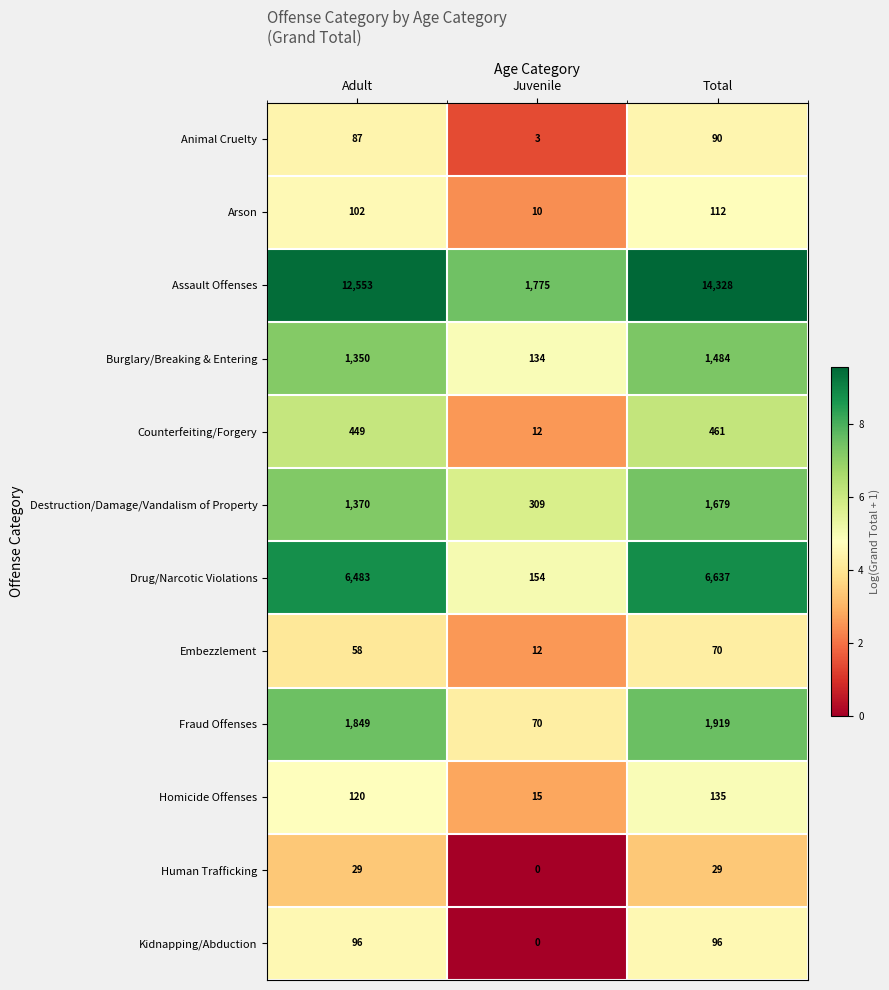

Rank the series at Total from highest to lowest value.

Assault Offenses, Drug/Narcotic Violations, Fraud Offenses, Destruction/Damage/Vandalism of Property, Burglary/Breaking & Entering, Counterfeiting/Forgery, Homicide Offenses, Arson, Kidnapping/Abduction, Animal Cruelty, Embezzlement, Human Trafficking